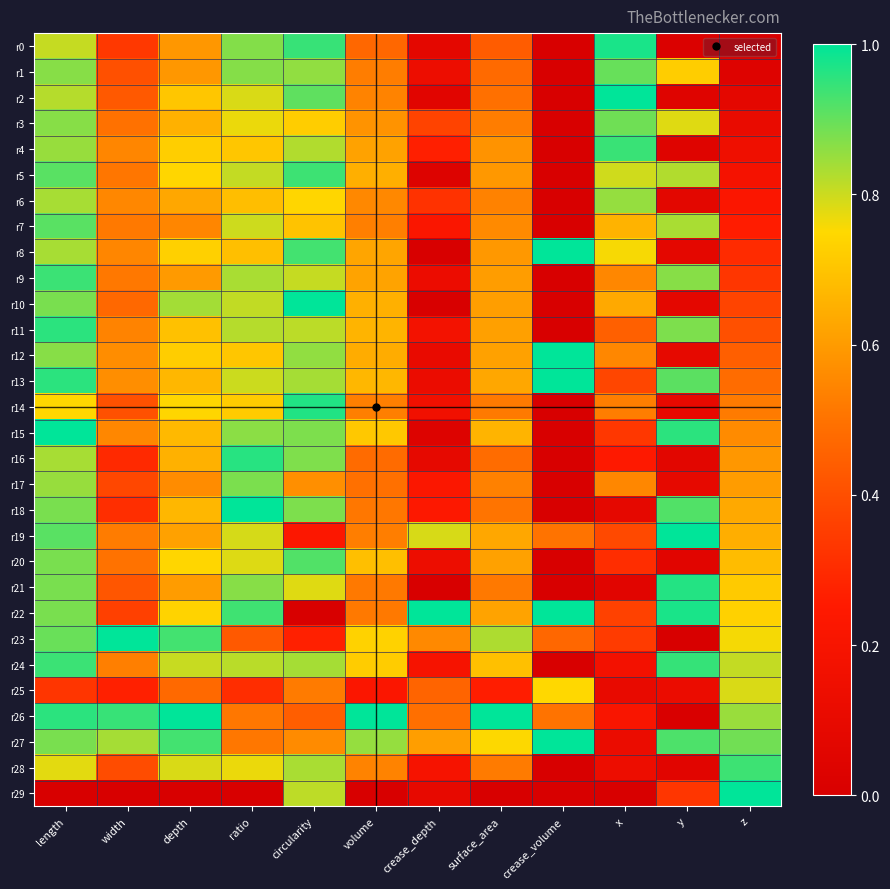

What is the greatest value displayed?

1.0